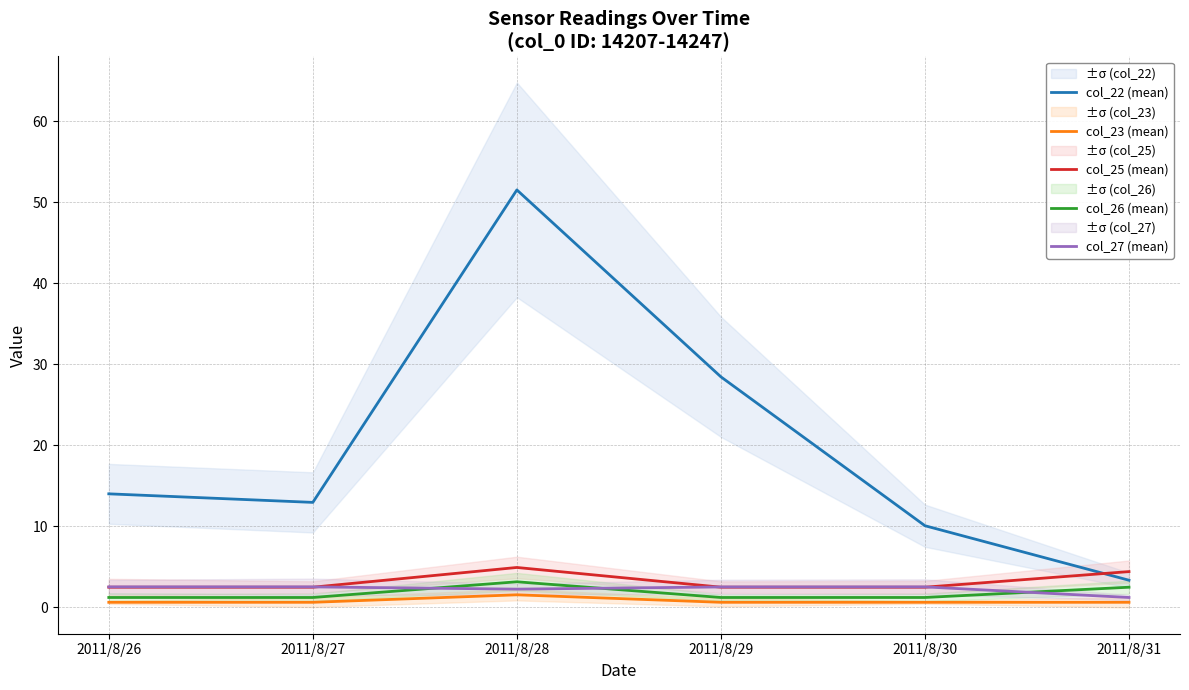

What is the difference between the maximum and minimum values in the col_22 (mean) series?

48.2